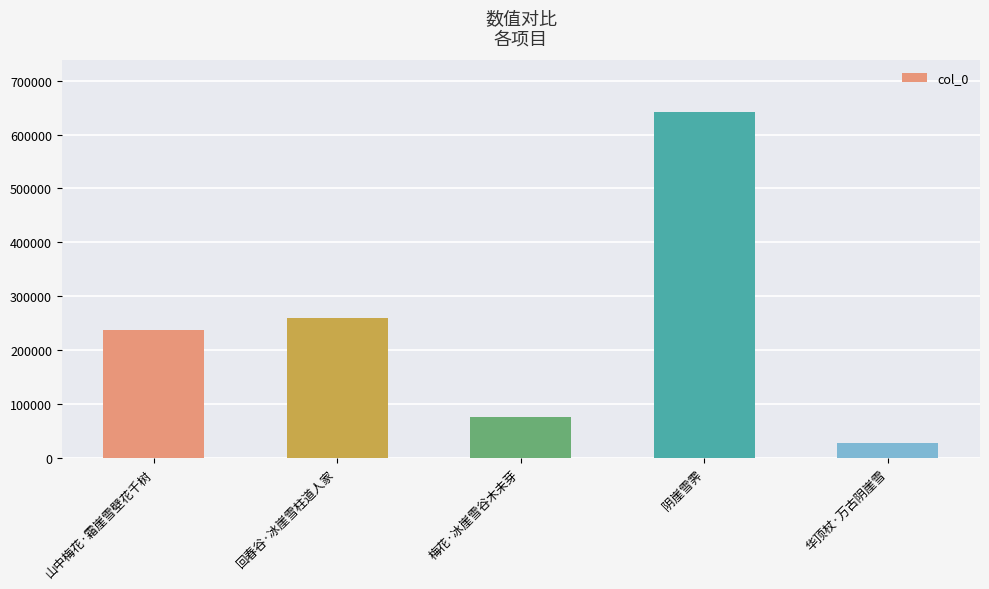

What is the minimum value shown in the chart?

28208